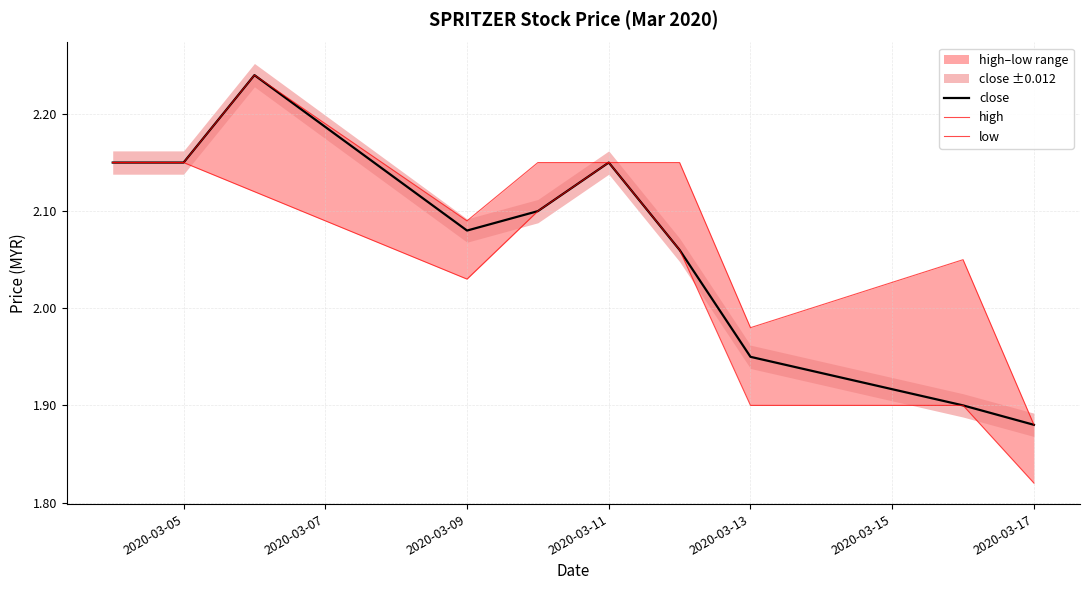

At which label does close reach its minimum?

2020-03-17